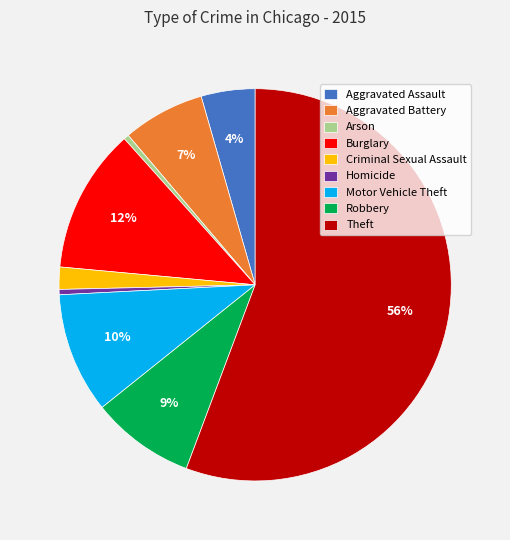

Which slice is the largest?

Theft